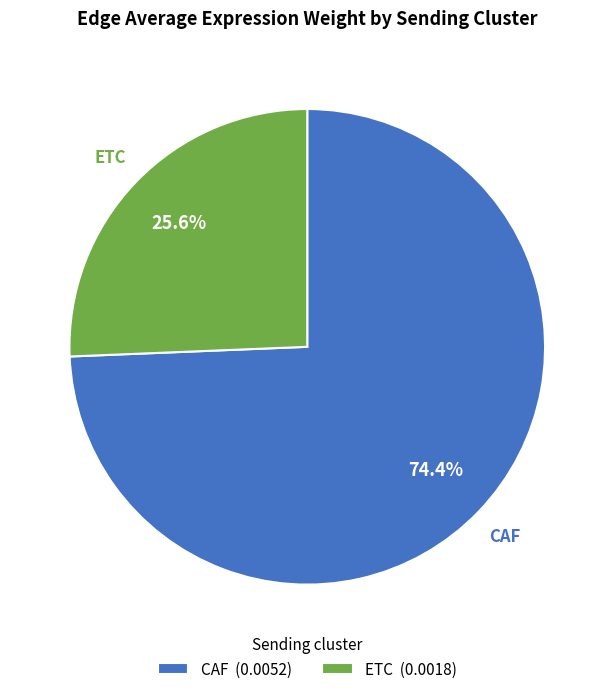

Which slice is the smallest?

ETC (0.0018)